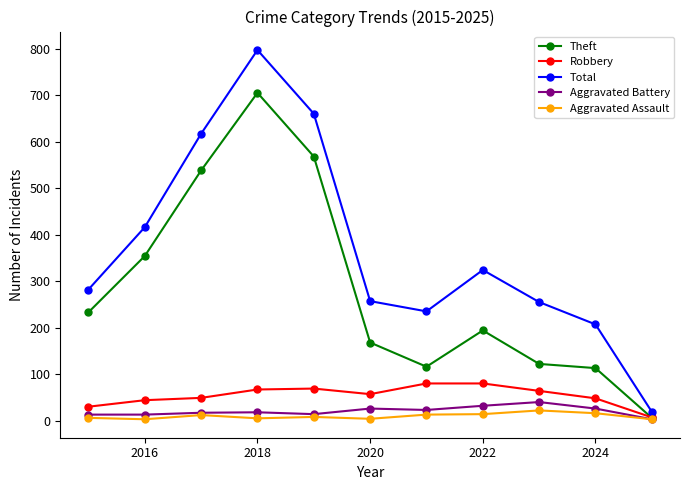

Which series has the widest spread of values?

Total